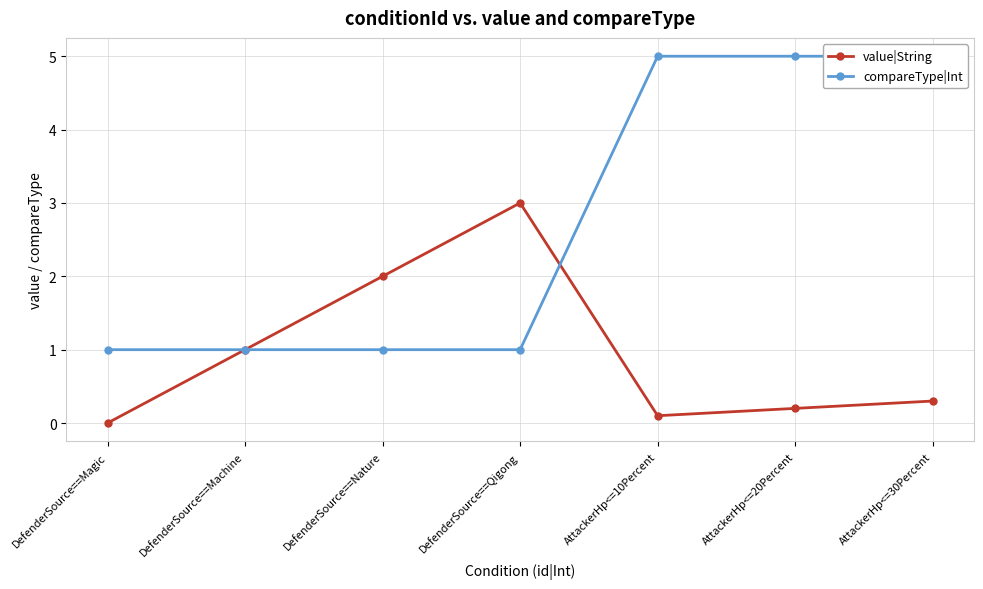

Does the chart have visible grid lines?

Yes